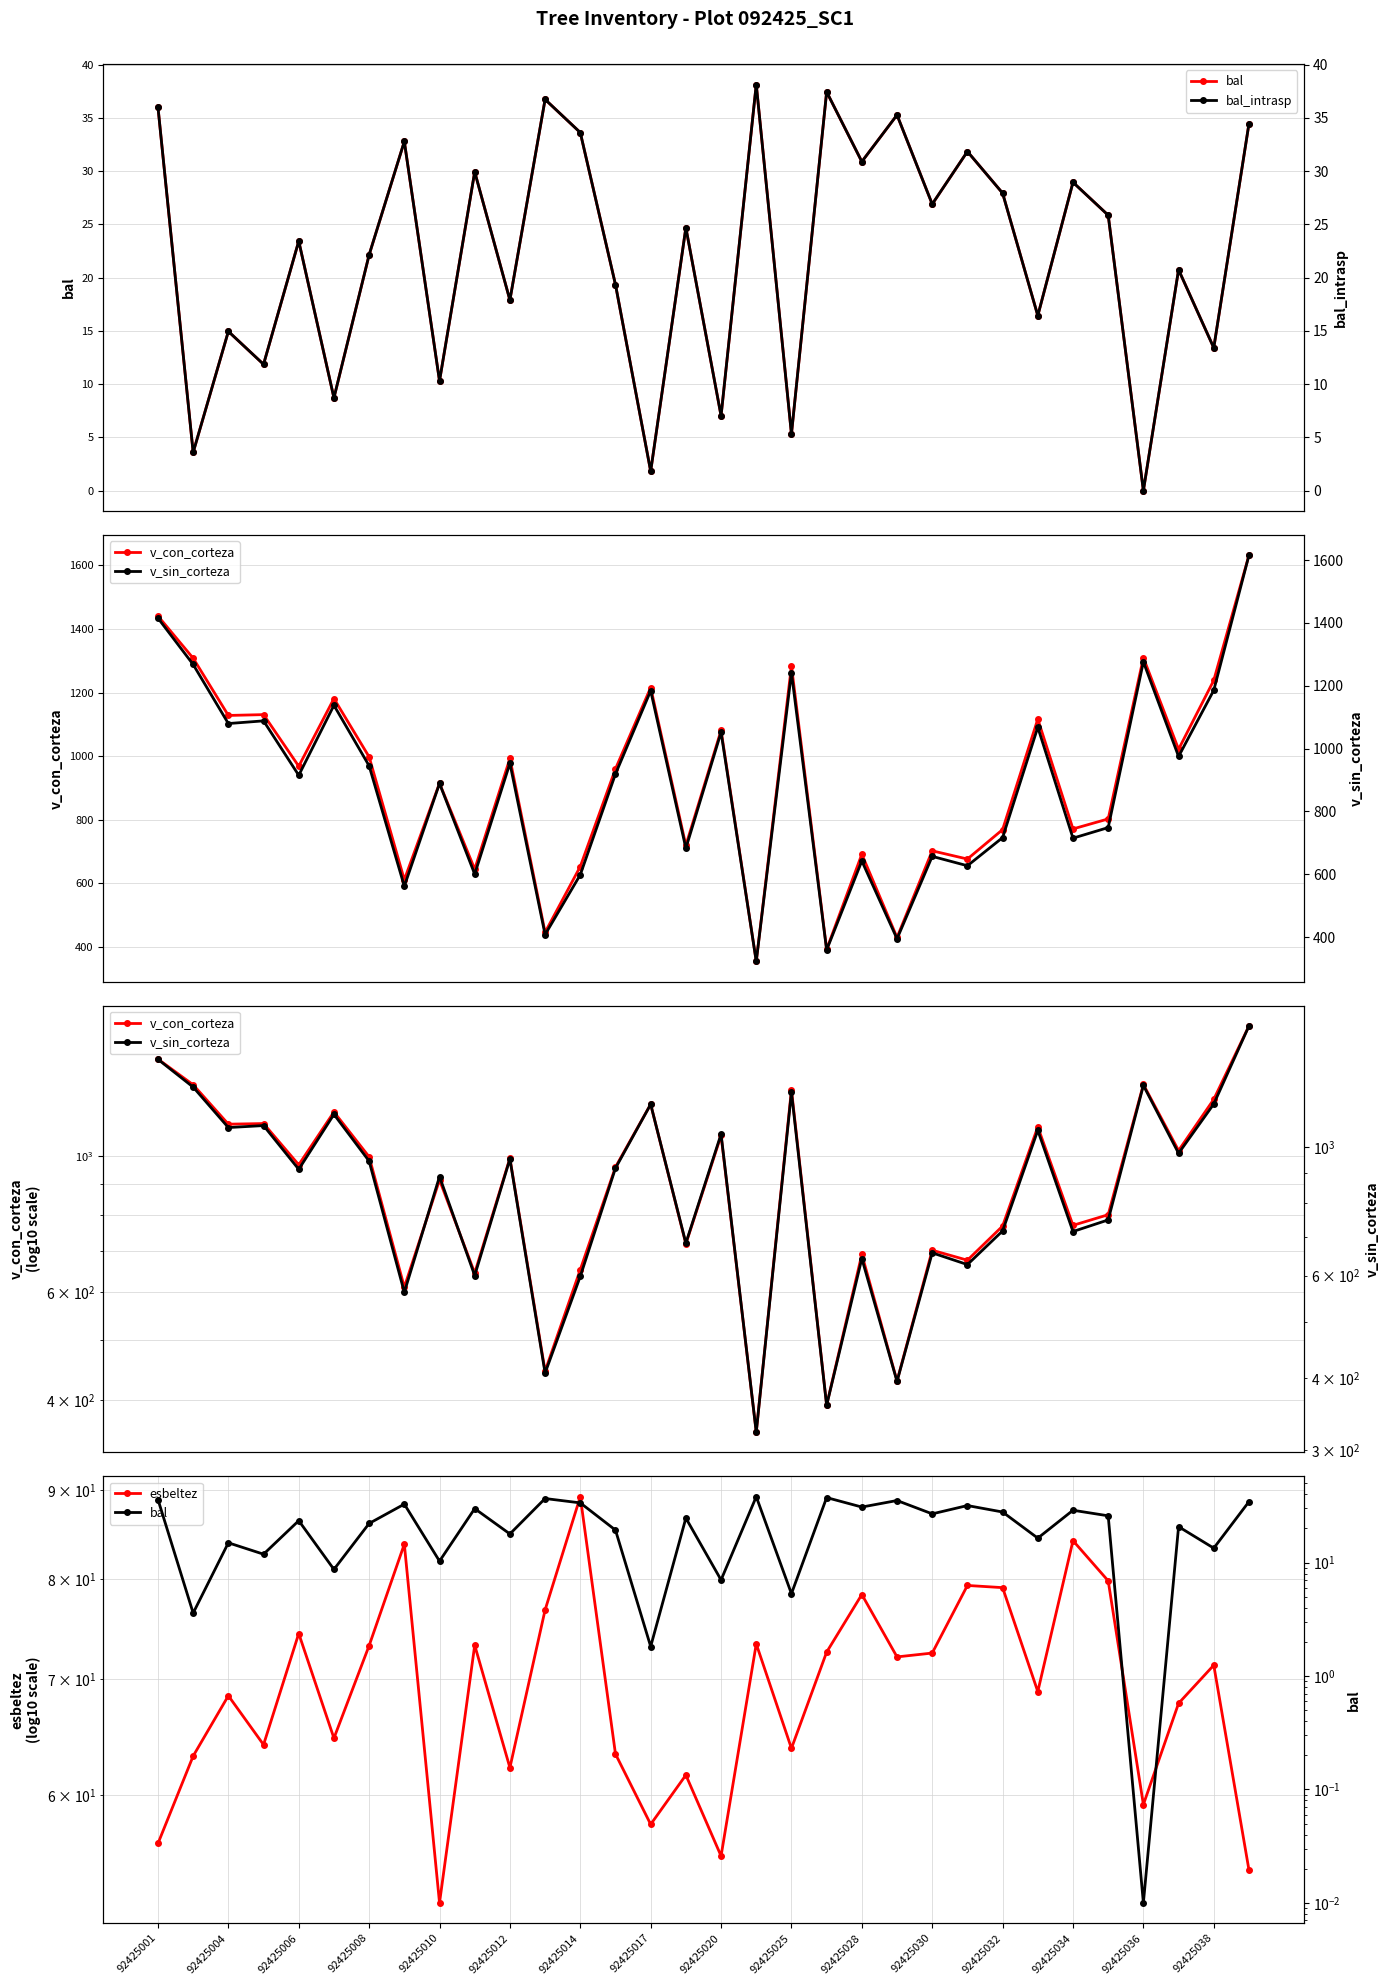

What is the difference between the second highest and minimum values in the esbeltez series?

32.2